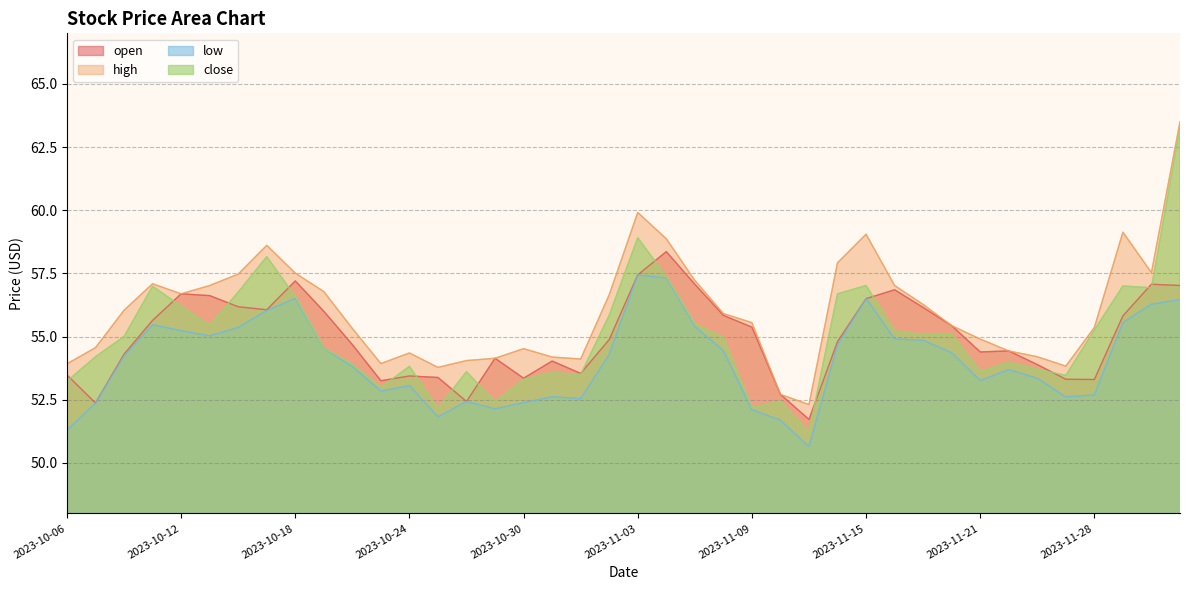

Which category has the lowest value in the close series?

2023-11-13